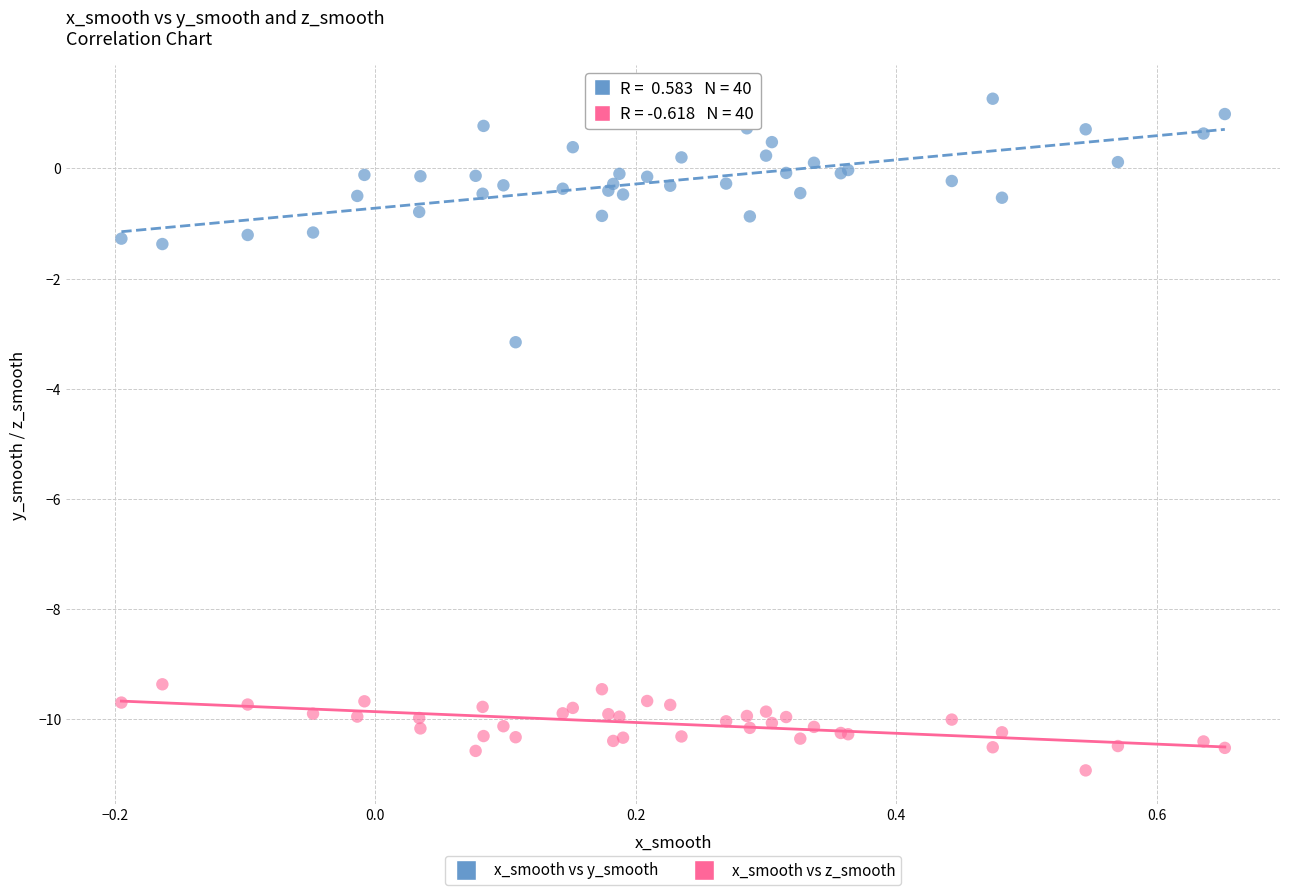

What are all the series names shown in the legend?

x_smooth vs y_smooth, x_smooth vs z_smooth